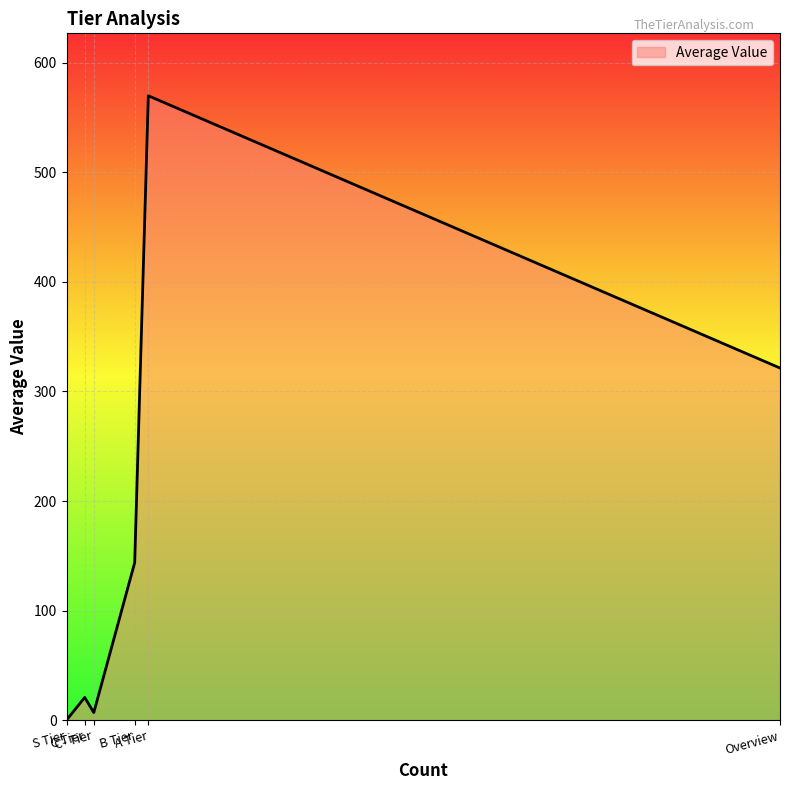

The value at A Tier is 570.0. True or false?

True